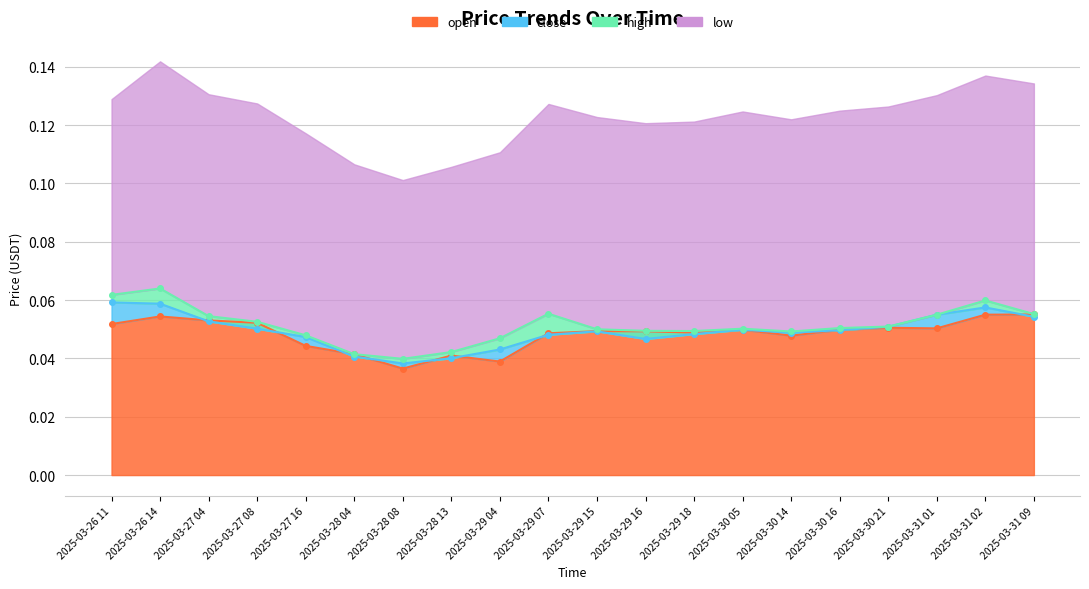

How many close values are between 0 and 1?

20